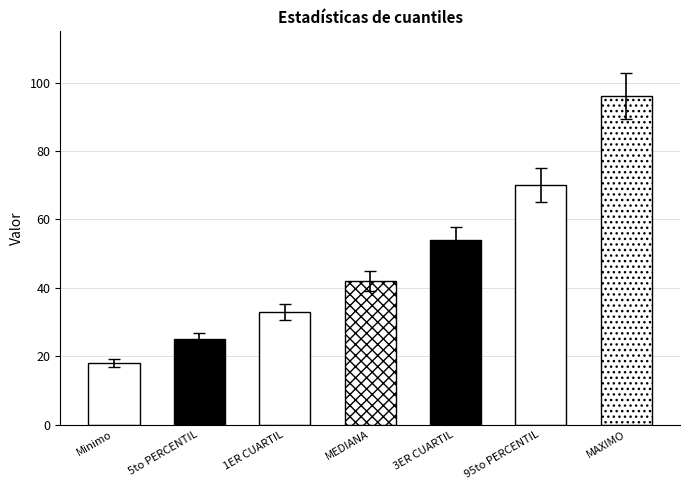

List the labels in order of value, smallest first.

Minimo, 5to PERCENTIL, 1ER CUARTIL, MEDIANA, 3ER CUARTIL, 95to PERCENTIL, MAXIMO